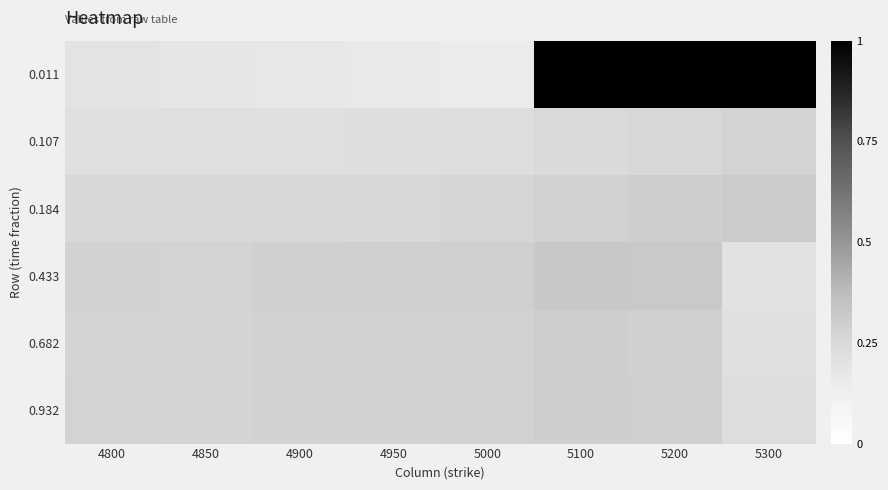

Which series changed the most between 4800 and 4850?

0.011